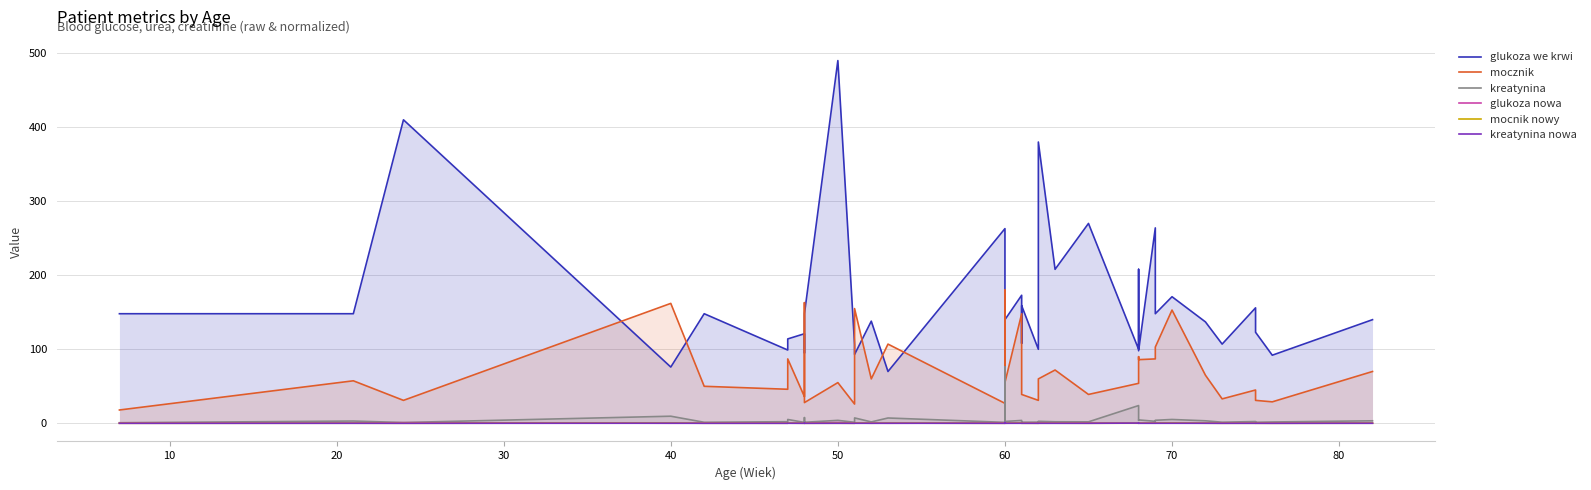

At 70, list the series in order from largest to smallest.

glukoza we krwi, mocznik, kreatynina, glukoza nowa, mocnik nowy, kreatynina nowa